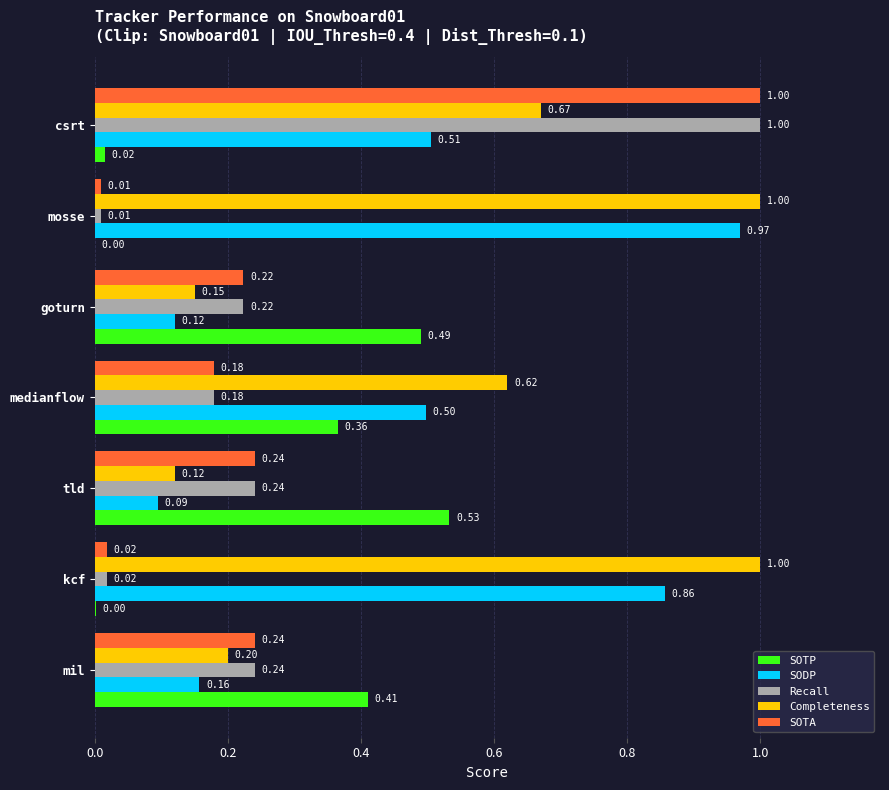

What is the sum of the Completeness values at kcf and mosse?

2.0